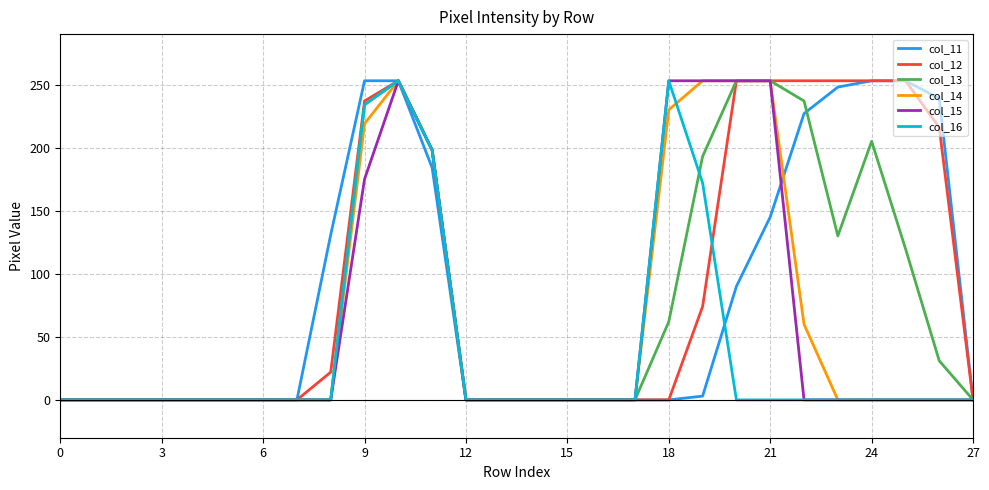

What is the maximum value for col_11?

253